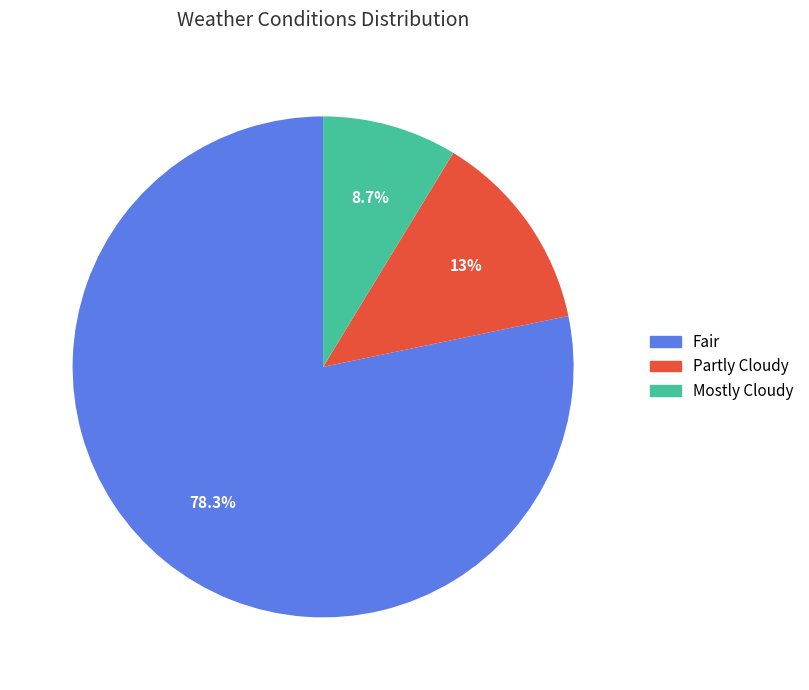

Which category has the smallest portion of the pie?

Mostly Cloudy